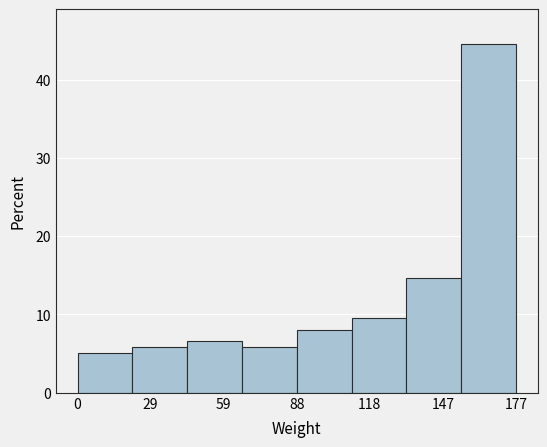

Reading left to right, transcribe this chart: for each bar, give the range it covers on the x-axis and its height. Neither the bar edges nor the heights are printed on the chart, so give them approximately, as read against the axes.

0 to 20: 5
20 to 45: 6
45 to 65: 7
65 to 90: 6
90 to 110: 8
110 to 135: 9
135 to 155: 15
155 to 175: 45